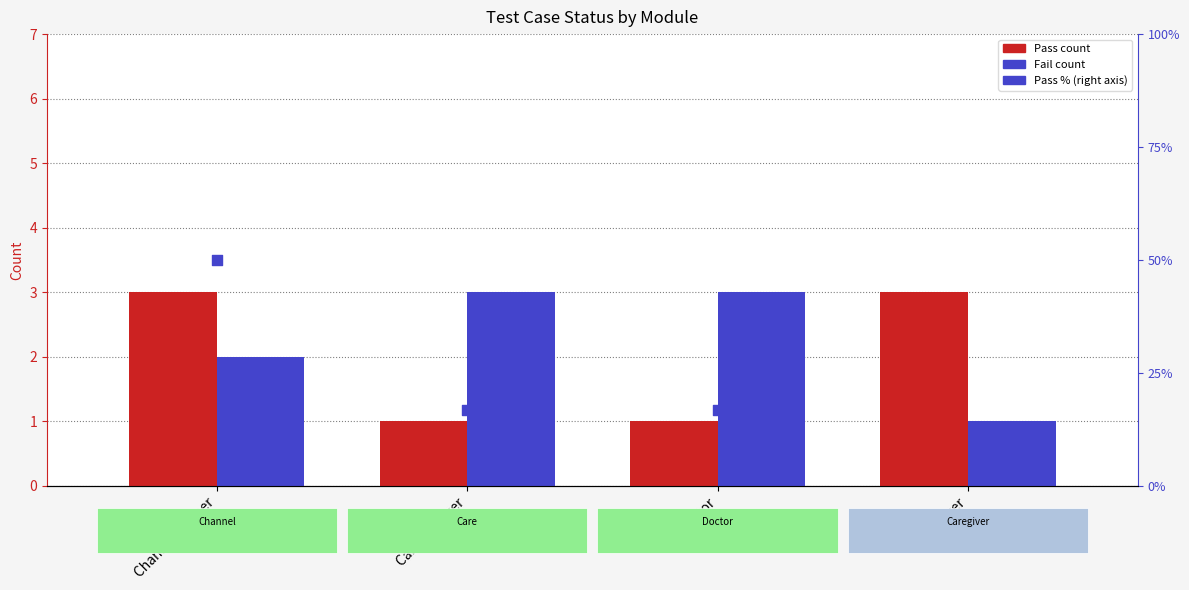

Which series reaches the minimum Y coordinate?

Pass